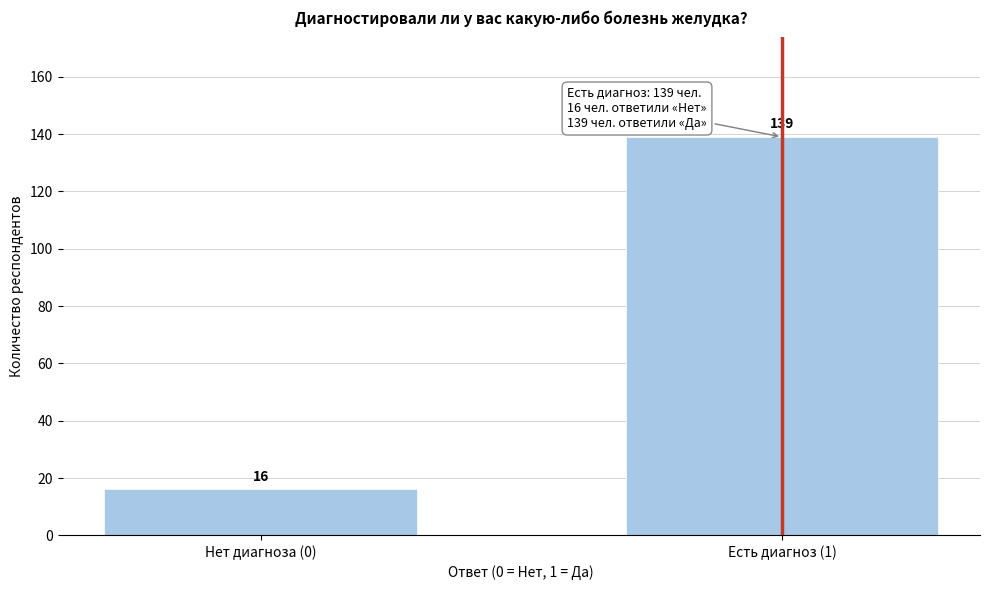

Reading left to right, list all the values displayed in this chart.

16	139